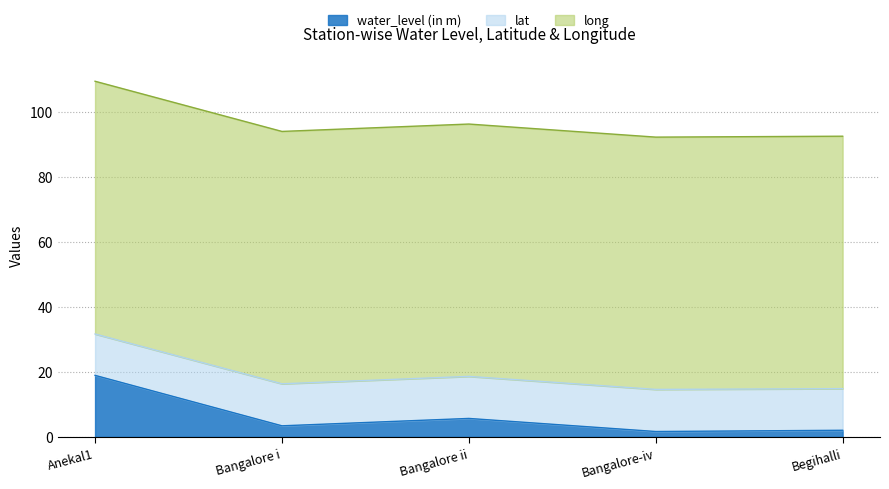

What is the spread (max minus min) of values at Bangalore i?

74.2